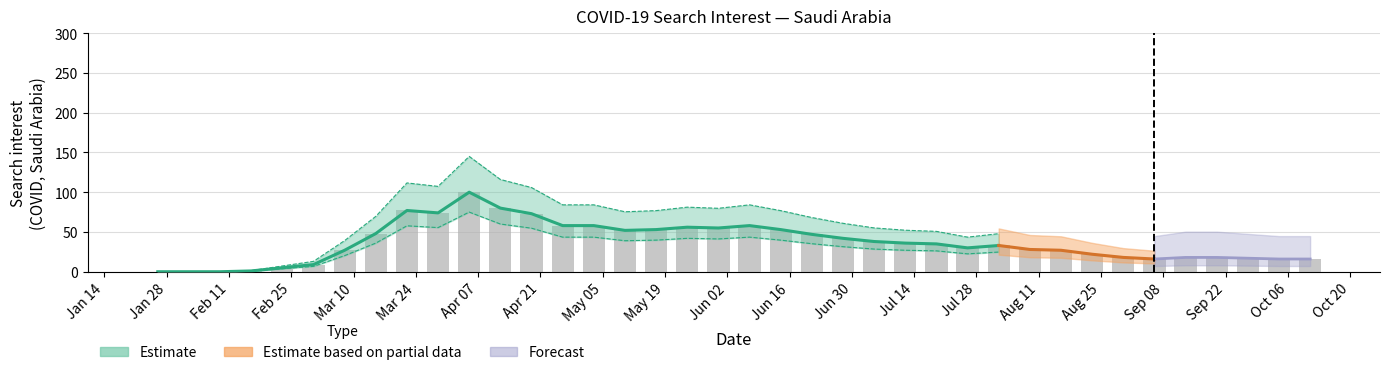

Approximately how many times larger is the value at May 05 compared to Jun 30?

1.4